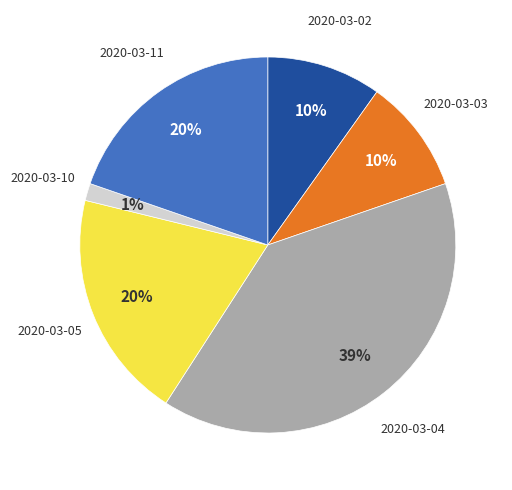

Is it true that 2020-03-03 is 10% of the pie?

True